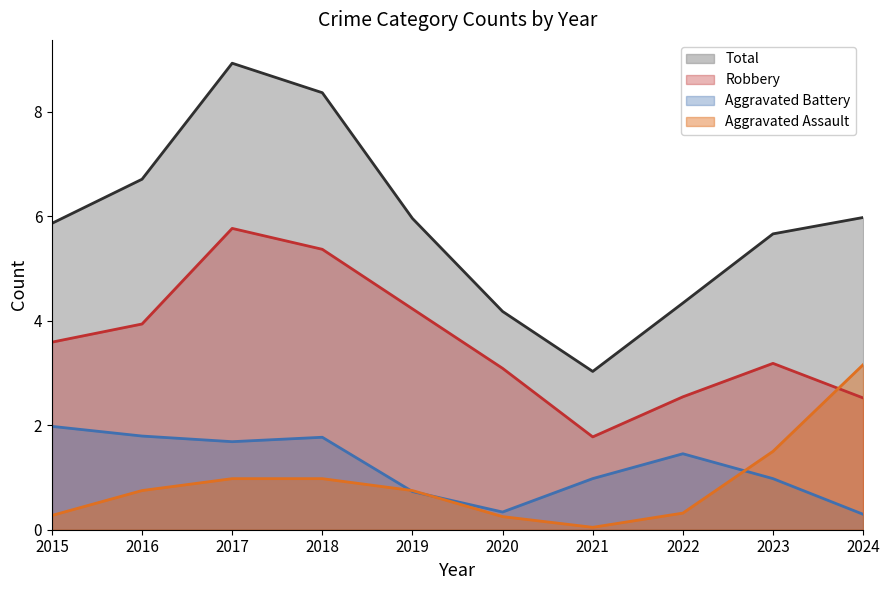

What is the difference between the highest and lowest values at 2018?

7.4